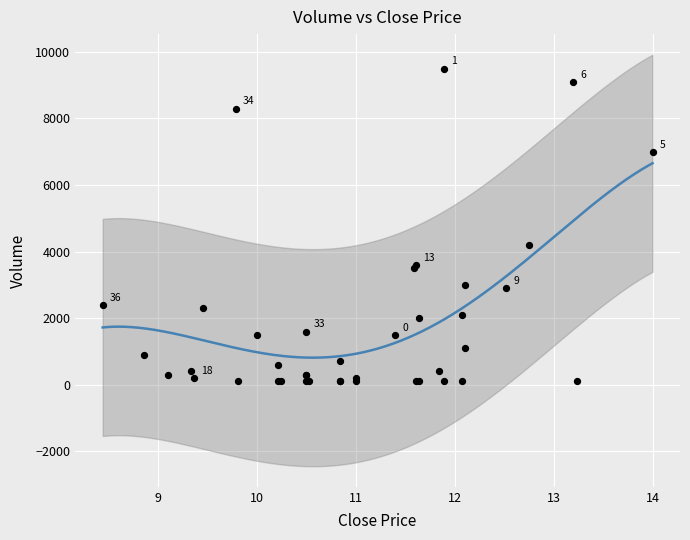

What Y value in the scatter plot is closest to 4800?

4200